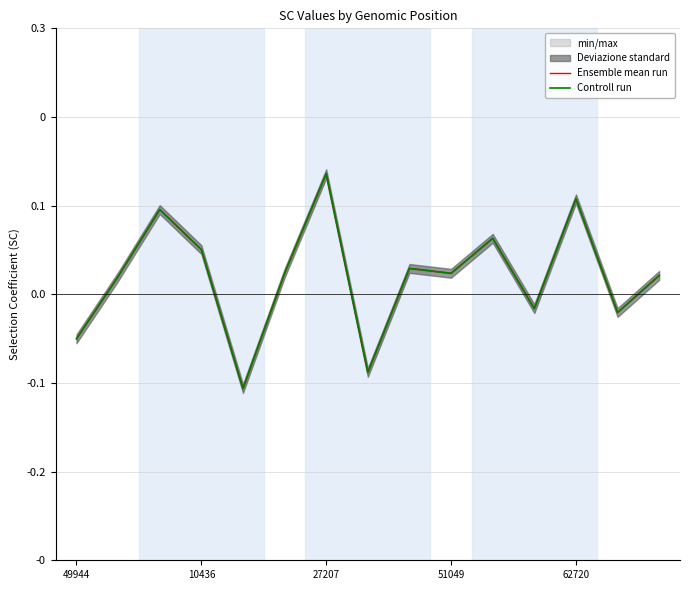

How many lines are shown in the chart?

2